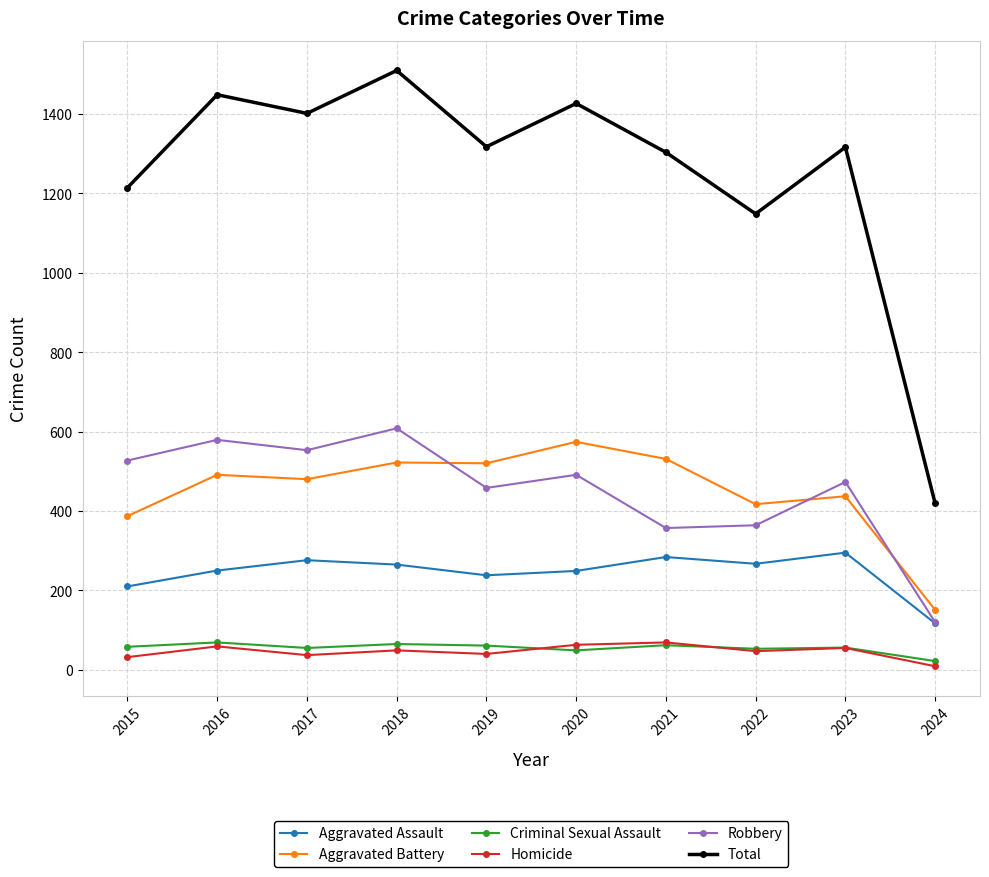

How many interior local valleys does the Total series have?

3